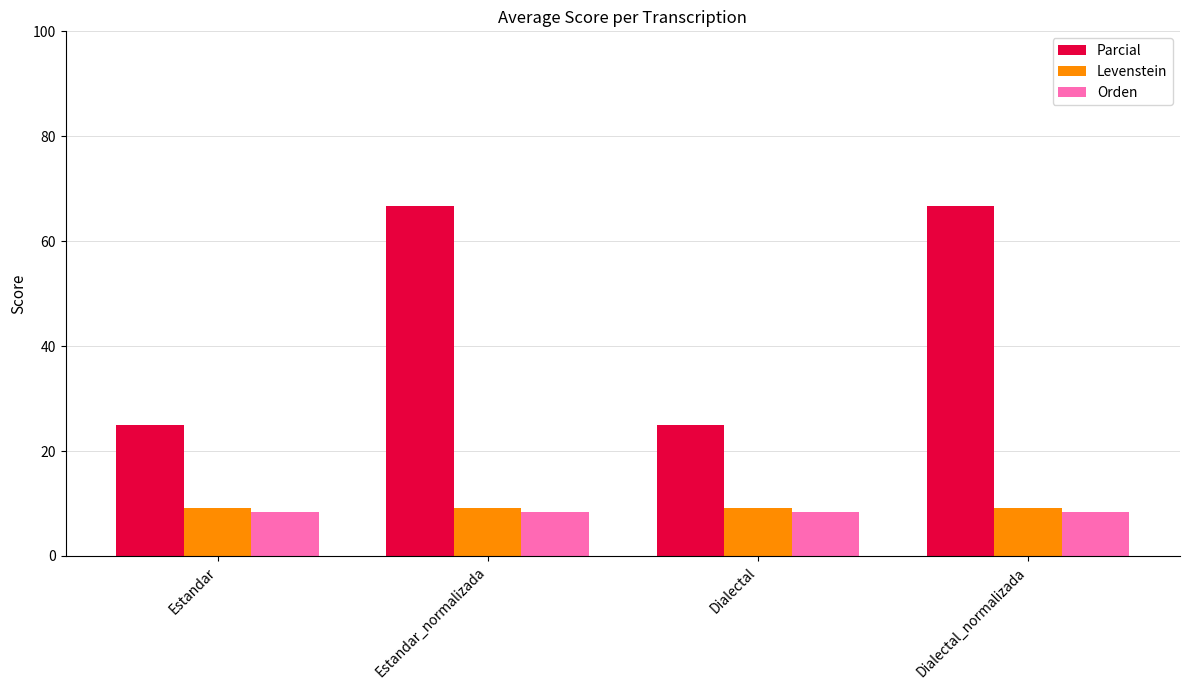

What position from the left is Dialectal?

3